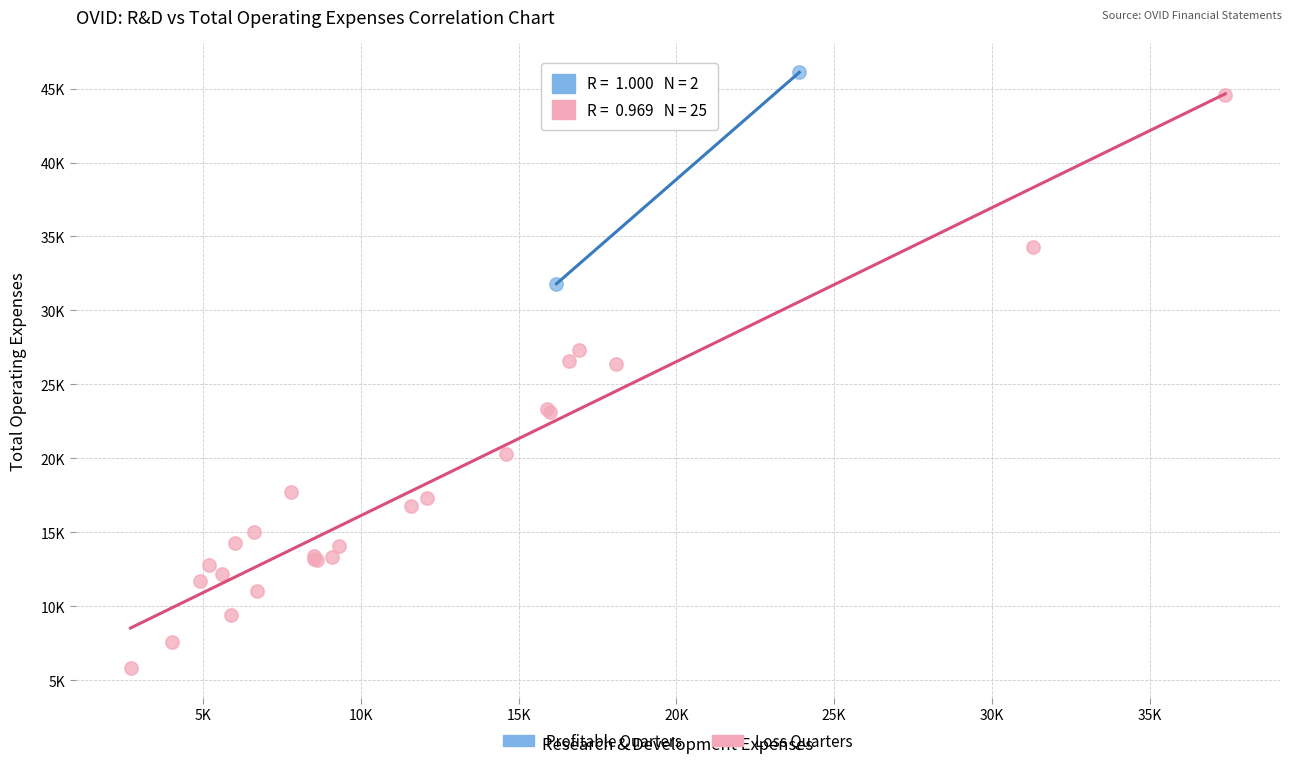

Which series has the largest Y range (max minus min)?

Loss Quarters